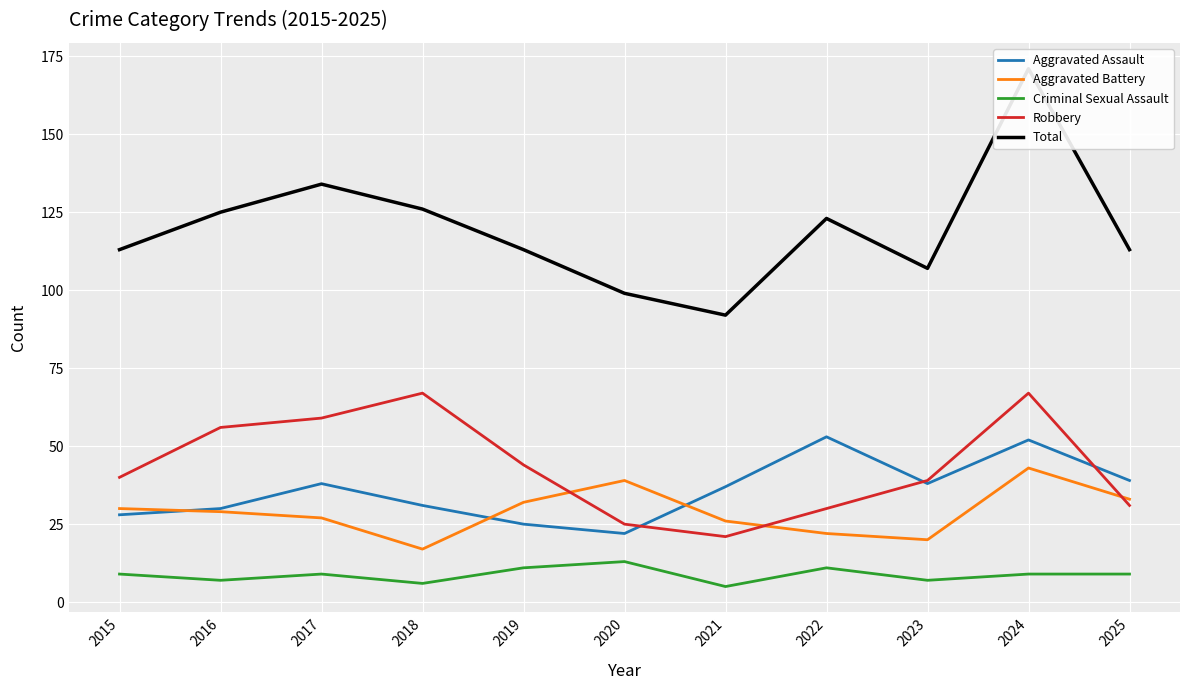

What is the total value across all series at 2024?

342